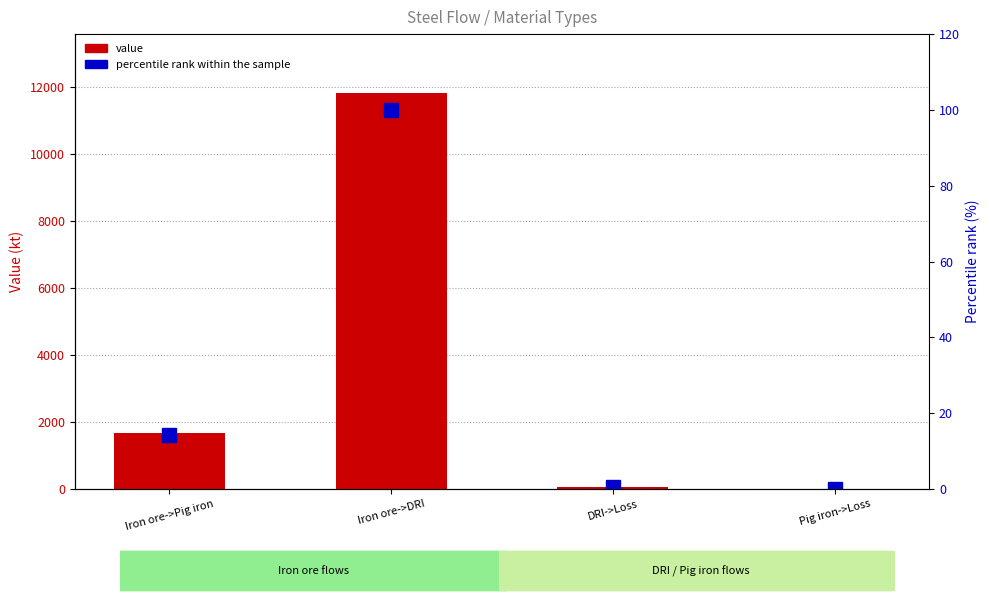

The percentile rank series shows 14.3 at Iron ore->Pig iron. True or false?

True